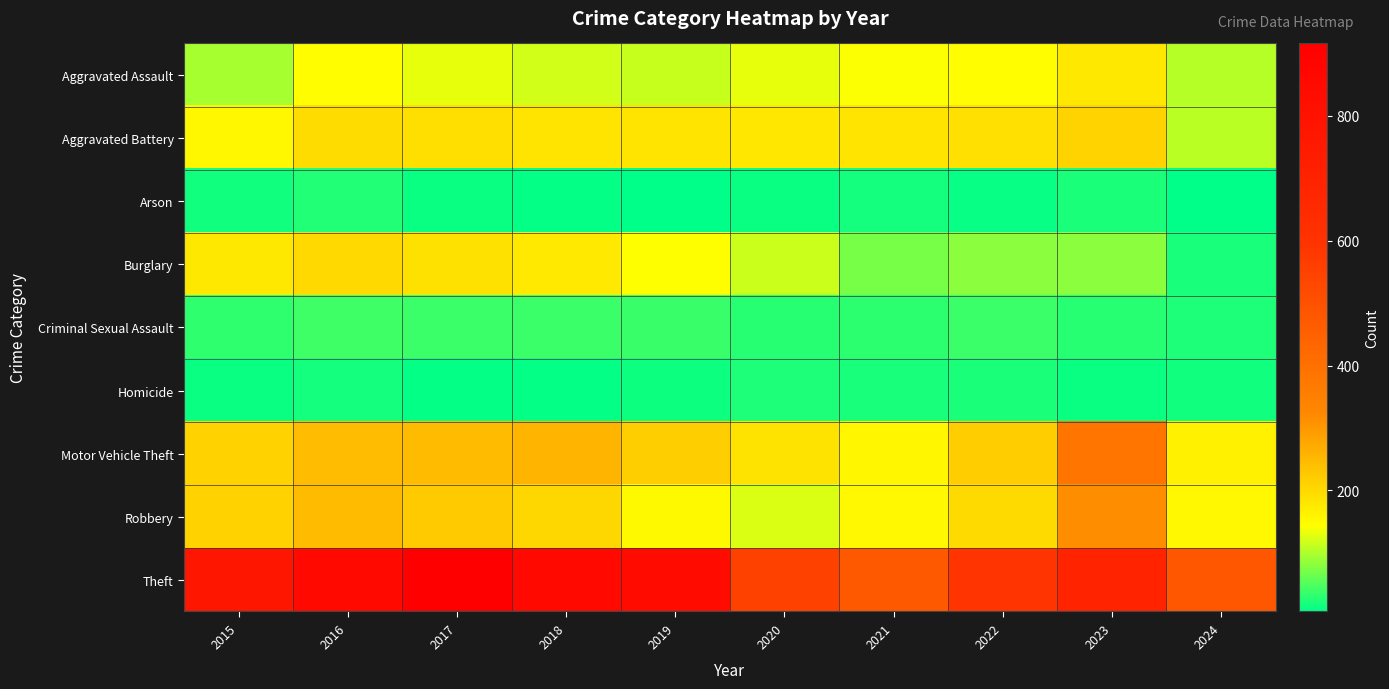

Between 2017 and 2023, which is larger?

2023